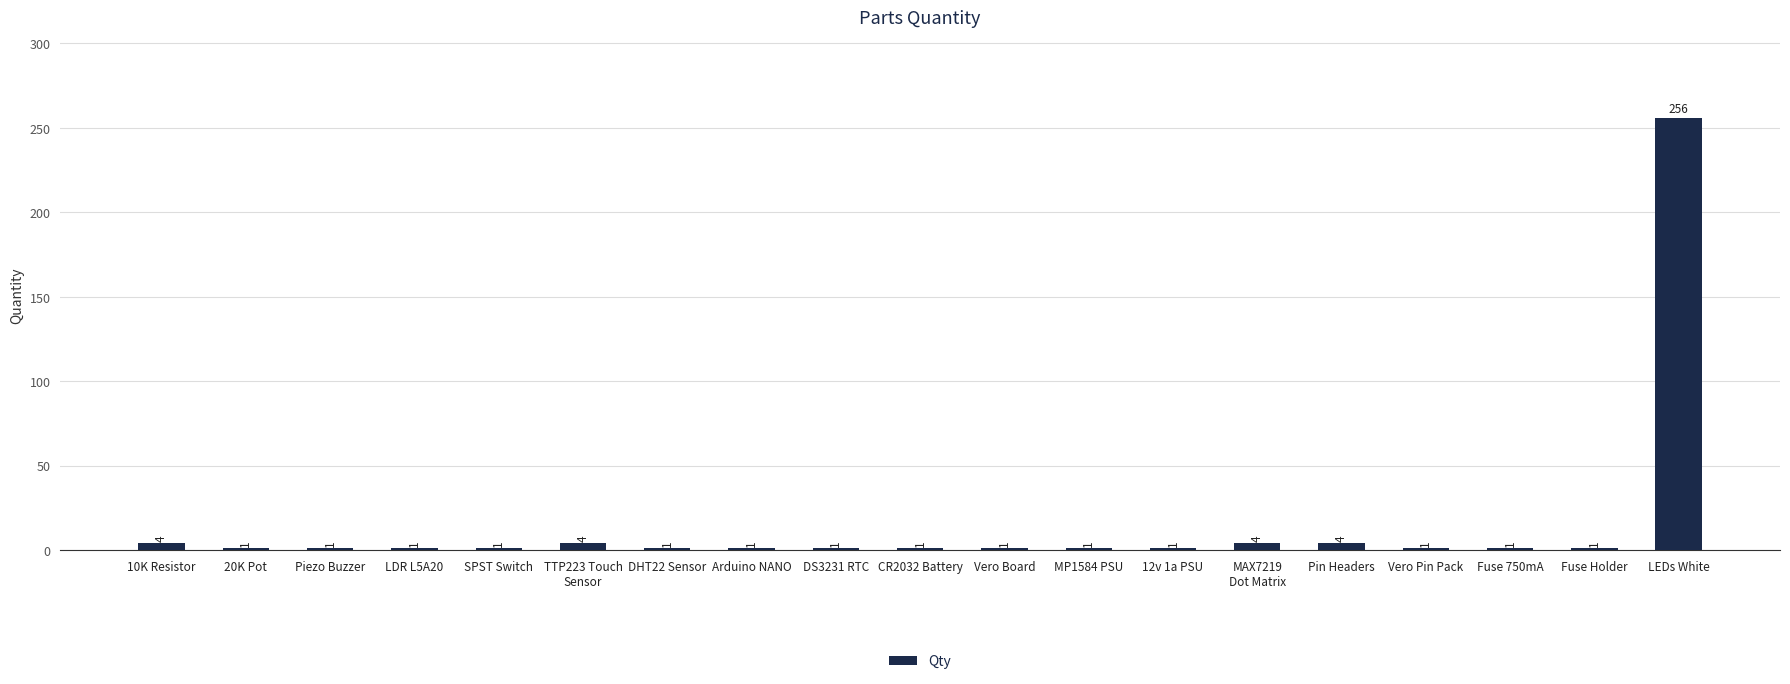

Reading left to right, extract all data points from this chart.

4	1	1	1	1	4	1	1	1	1	1	1	1	4	4	1	1	1	256